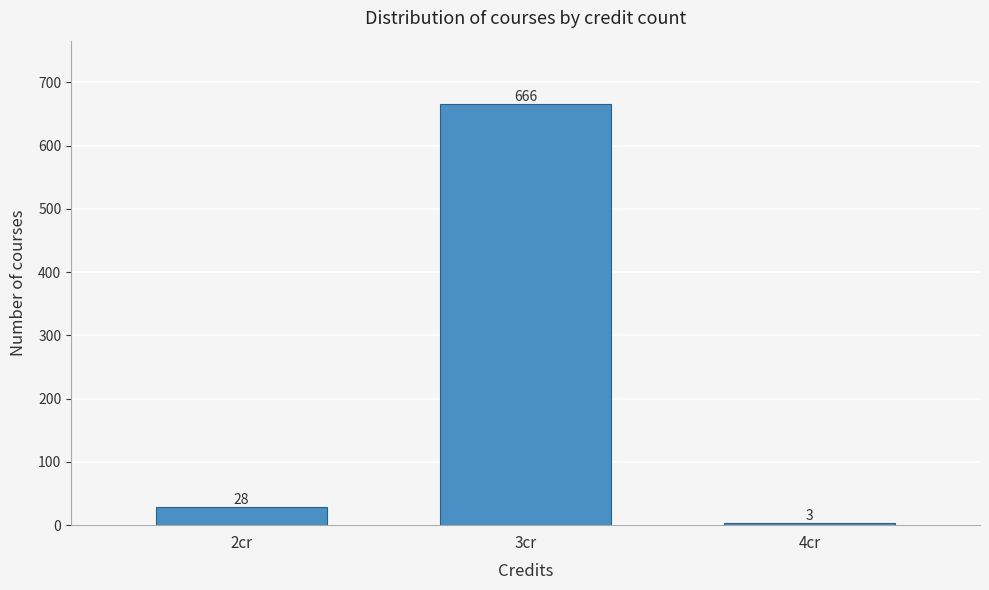

Reading left to right, list all the values displayed in this chart.

28	666	3